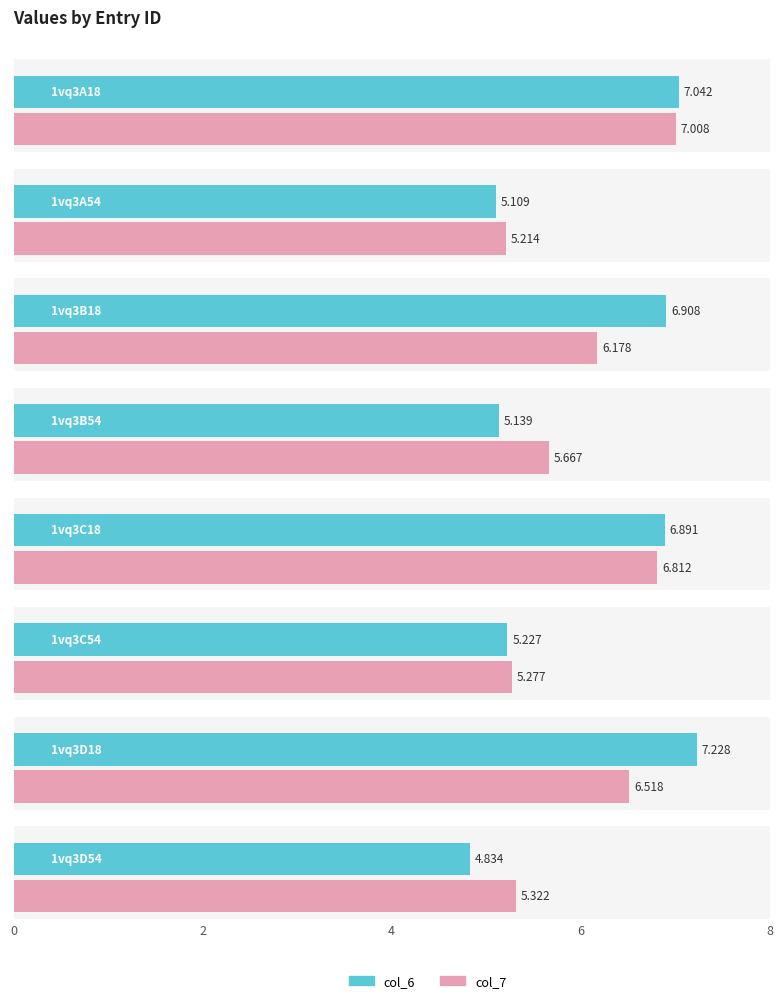

At which category does the chart reach its minimum across all series?

1vq3D54